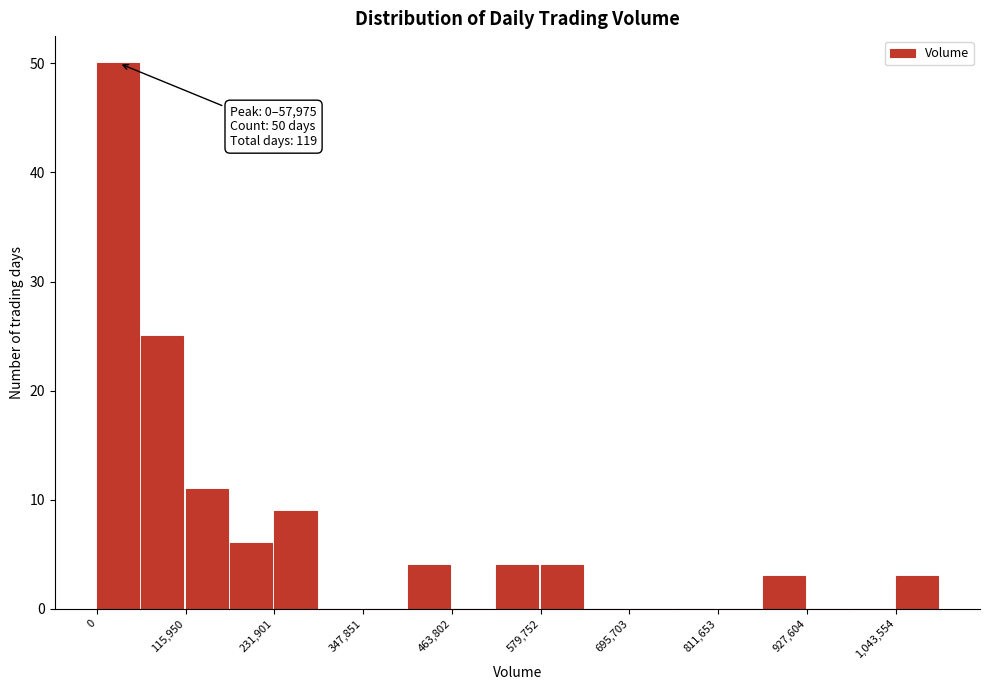

Around what value on the x-axis is the tallest bar? Give the approximate position of its centre, as read against the axis.

20000